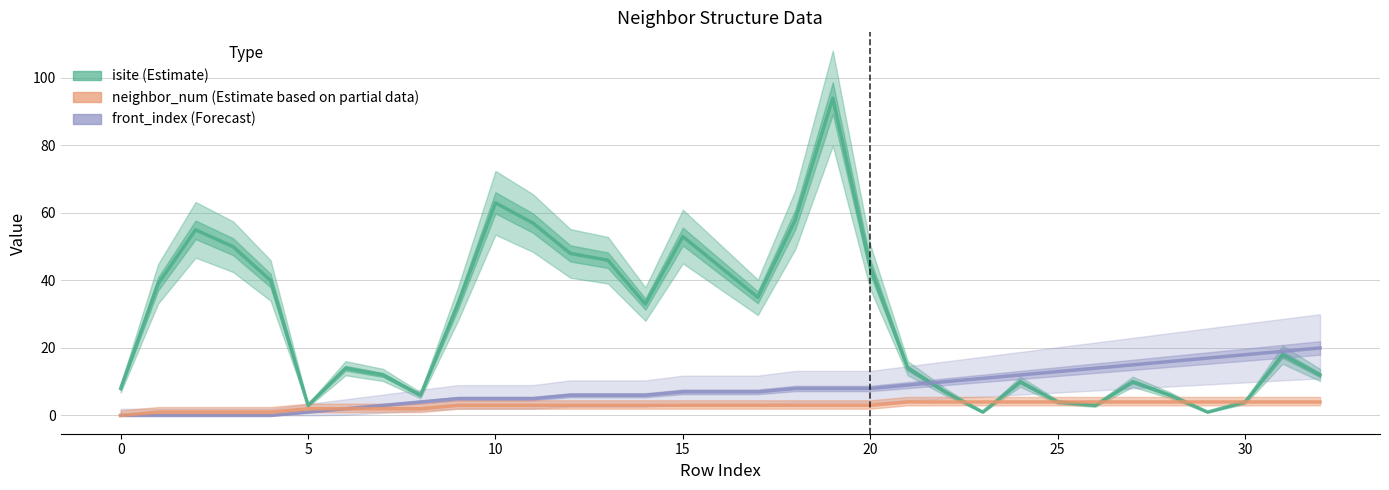

Which series has the largest range (max minus min)?

isite (Estimate)